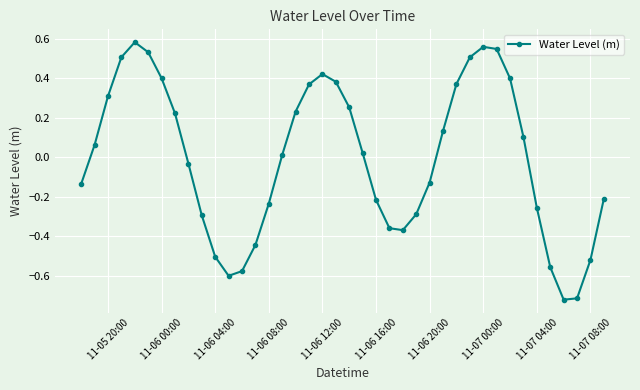

How many interior local valleys (lower than both neighbors) does the data have?

3